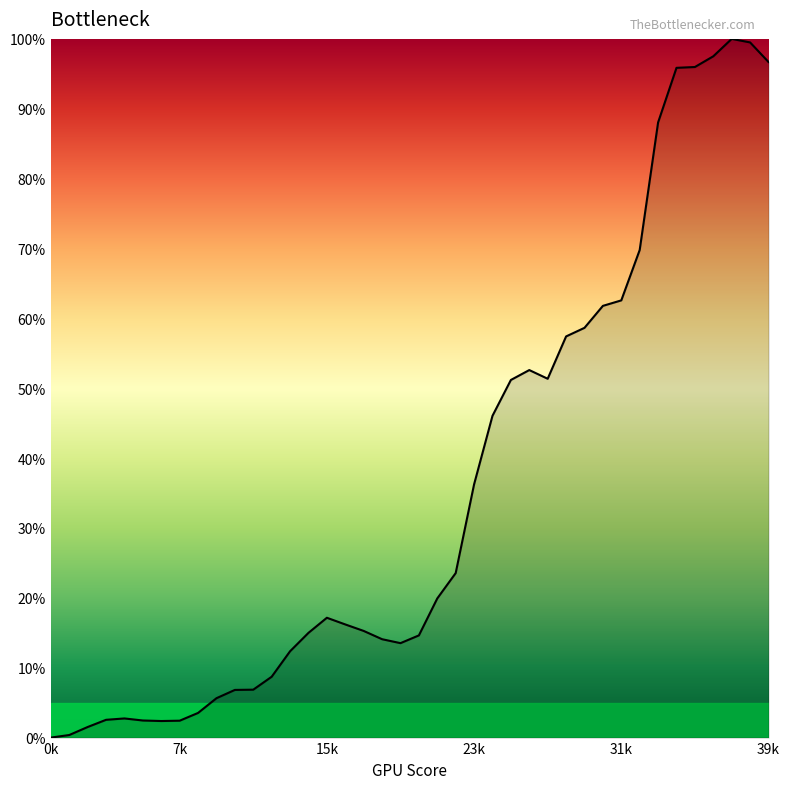

What is the maximum value shown in the chart?

100.0